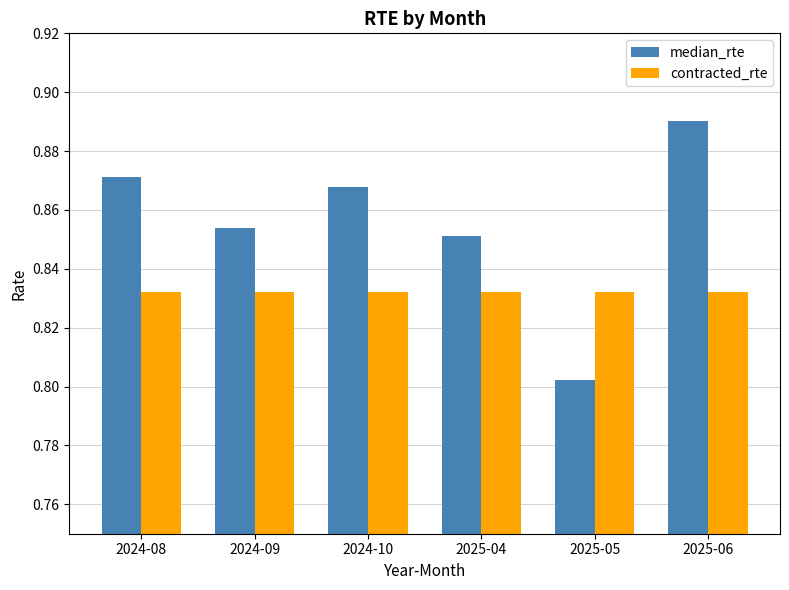

What are all the series names shown in the legend?

median_rte, contracted_rte